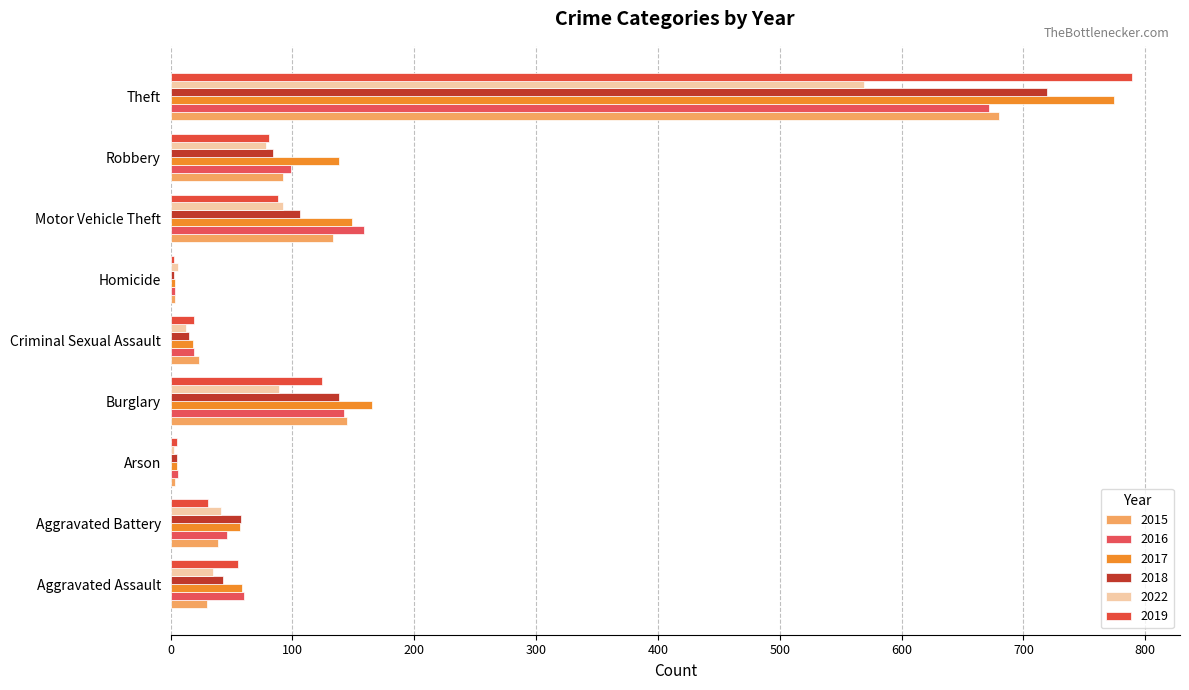

Reading left to right, extract all data points from this chart.

2015: 30	39	4	145	23	4	133	92	680
2016: 60	46	6	142	19	4	159	99	672
2017: 59	57	5	165	18	4	149	138	774
2018: 43	58	5	138	15	3	106	84	719
2022: 35	41	3	89	13	6	92	78	569
2019: 55	31	5	124	19	3	88	81	789